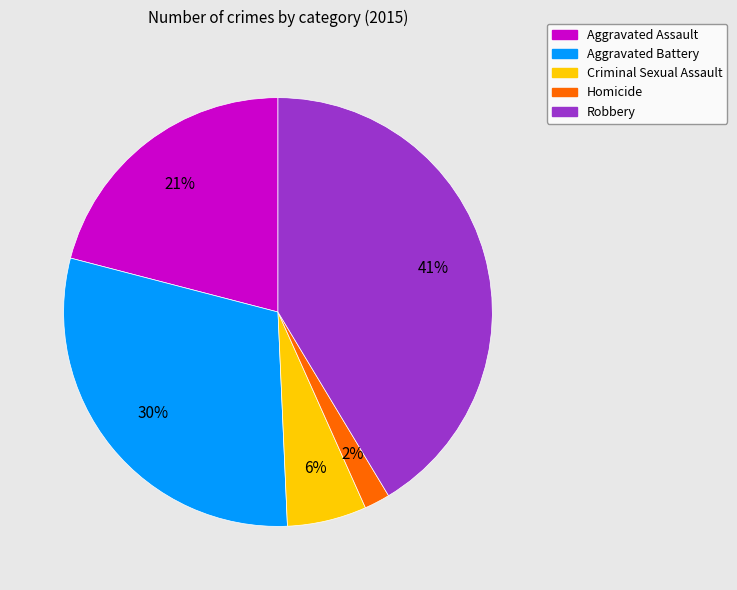

How many slices are in this pie chart?

5